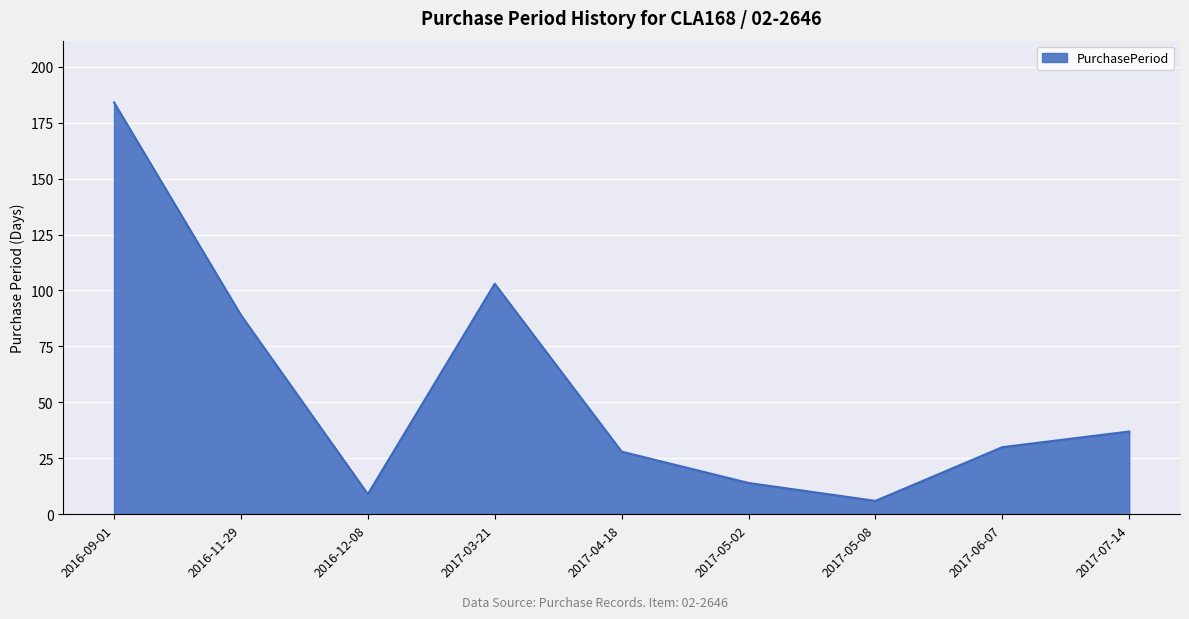

Reading right to left, transcribe all the data shown in this chart.

2017-07-14=37	2017-06-07=30	2017-05-08=6	2017-05-02=14	2017-04-18=28	2017-03-21=103	2016-12-08=9	2016-11-29=89	2016-09-01=184